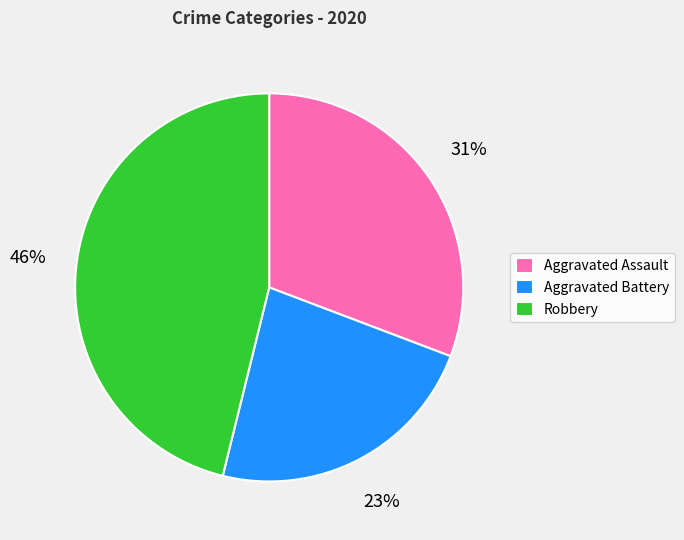

Which slice is the largest?

Robbery